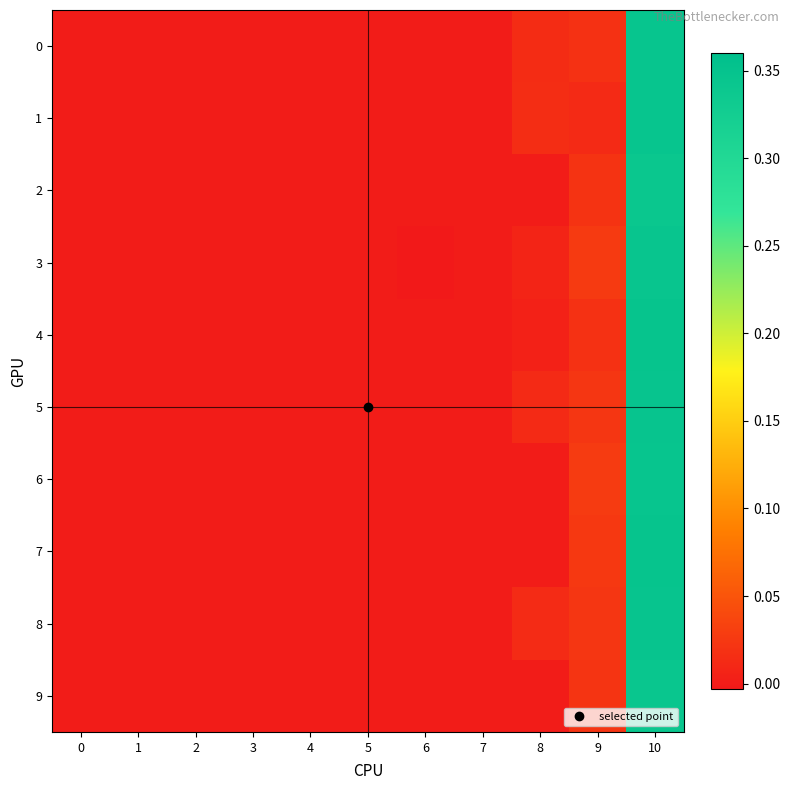

Reading right to left, extract all data points from this chart.

0: 10=0.3	9=0.0	8=0.0	7=0.0	6=0.0	5=0.0	4=0.0	3=0.0	2=0.0	1=0.0	0=0.0
1: 10=0.3	9=0.0	8=0.0	7=0.0	6=0.0	5=0.0	4=0.0	3=0.0	2=0.0	1=0.0	0=0.0
2: 10=0.3	9=0.0	8=0.0	7=0.0	6=0.0	5=0.0	4=0.0	3=0.0	2=0.0	1=0.0	0=0.0
3: 10=0.3	9=0.0	8=0.0	7=0.0	6=-0.0	5=0.0	4=0.0	3=0.0	2=0.0	1=0.0	0=0.0
4: 10=0.3	9=0.0	8=0.0	7=0.0	6=0.0	5=0.0	4=0.0	3=0.0	2=0.0	1=0.0	0=0.0
5: 10=0.3	9=0.0	8=0.0	7=0.0	6=0.0	5=0.0	4=0.0	3=0.0	2=0.0	1=0.0	0=0.0
6: 10=0.3	9=0.0	8=0.0	7=0.0	6=0.0	5=0.0	4=0.0	3=0.0	2=0.0	1=0.0	0=0.0
7: 10=0.3	9=0.0	8=0.0	7=0.0	6=0.0	5=0.0	4=0.0	3=0.0	2=0.0	1=0.0	0=0.0
8: 10=0.3	9=0.0	8=0.0	7=0.0	6=0.0	5=0.0	4=0.0	3=0.0	2=0.0	1=0.0	0=0.0
9: 10=0.3	9=0.0	8=0.0	7=0.0	6=0.0	5=0.0	4=0.0	3=0.0	2=0.0	1=0.0	0=0.0